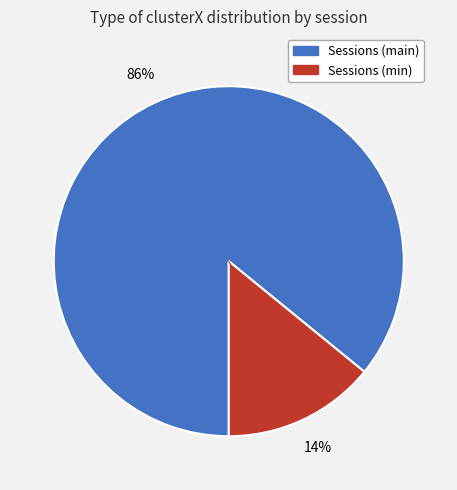

To the nearest percent, what is the average slice percentage?

50%